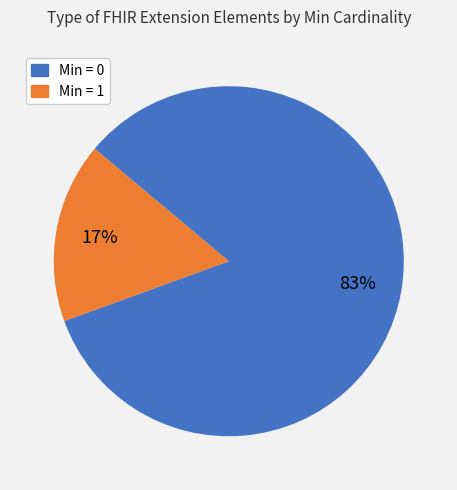

Is there any slice that represents more than half of the pie?

Yes